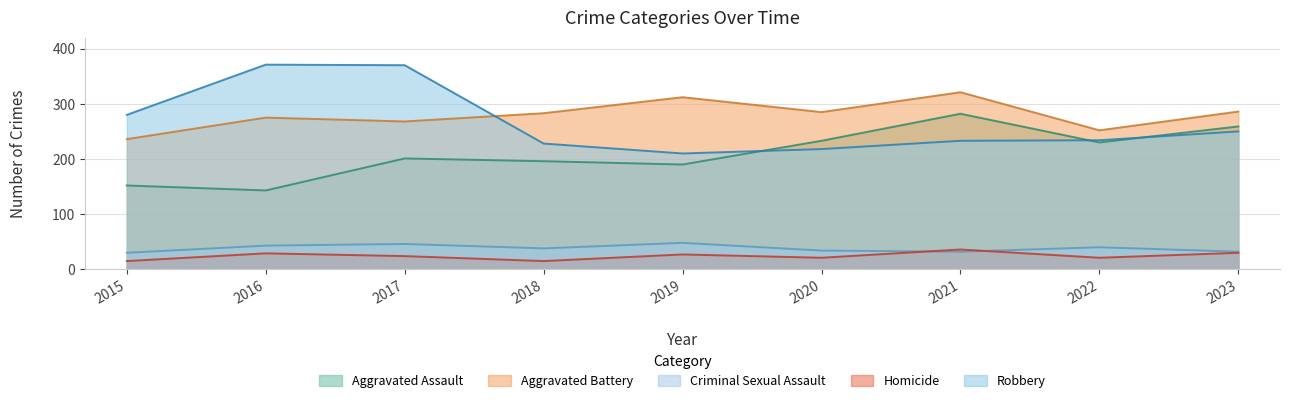

What is the average value of the Criminal Sexual Assault series?

38